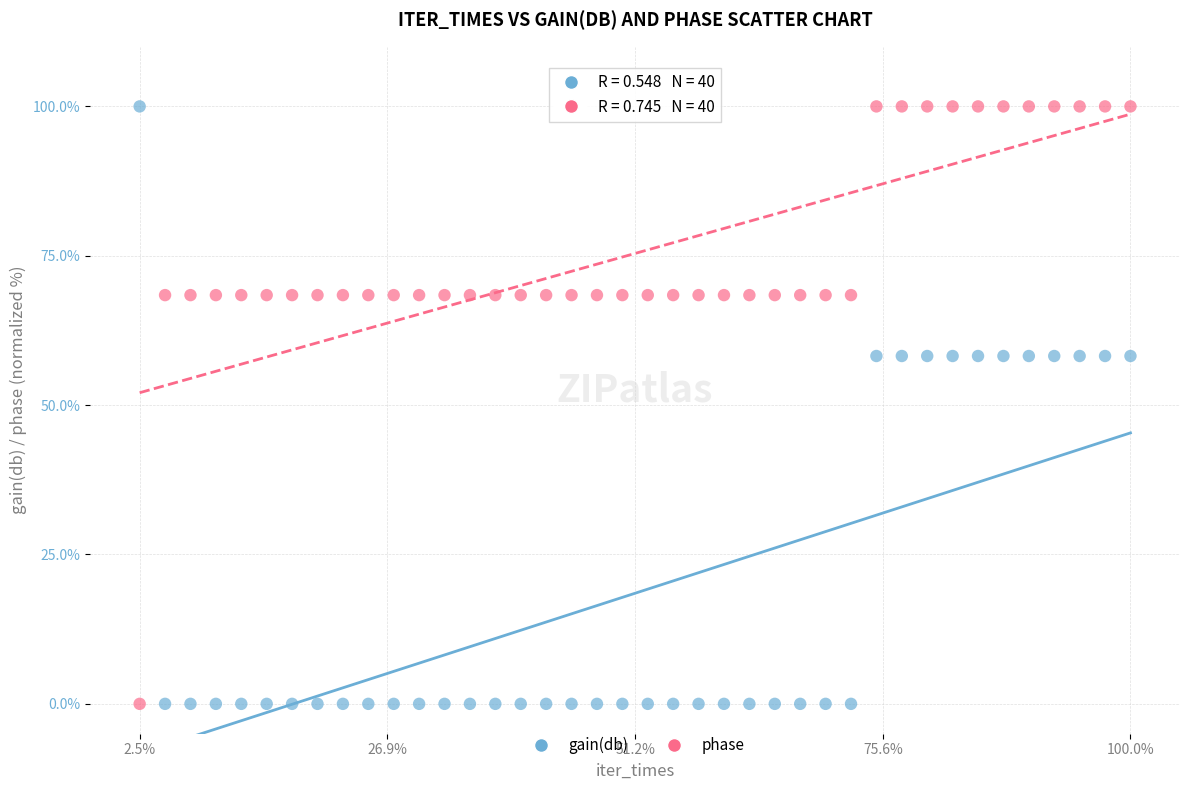

What is the X range (max minus min) for the scatter plot?

39.0